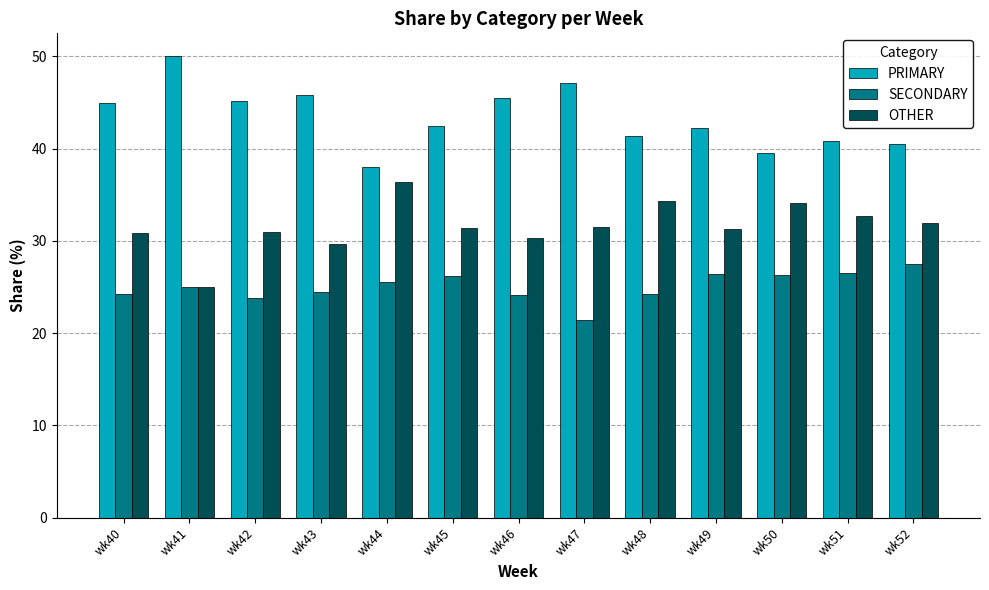

What are all the series names shown in the legend?

PRIMARY, SECONDARY, OTHER